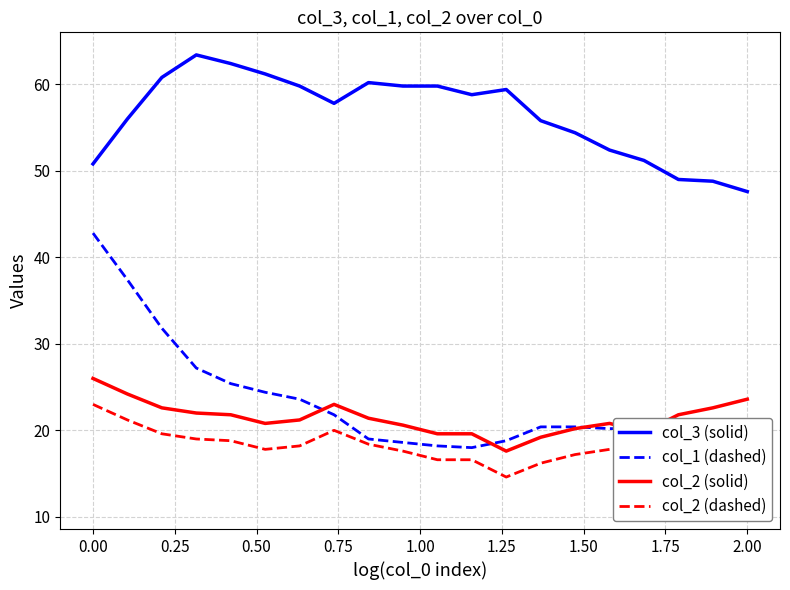

At which label does col_3 (solid) reach its minimum?

2.00